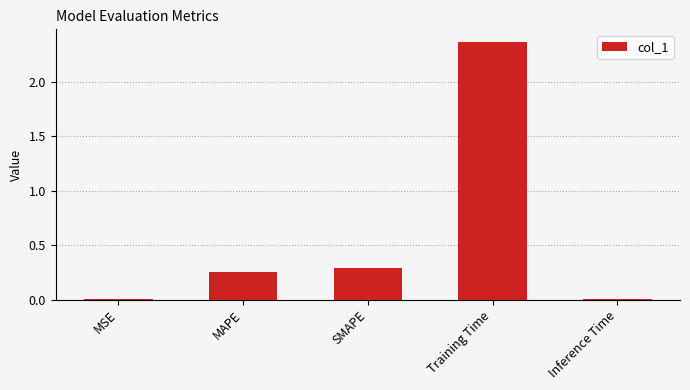

What is the sum of all values?

2.9